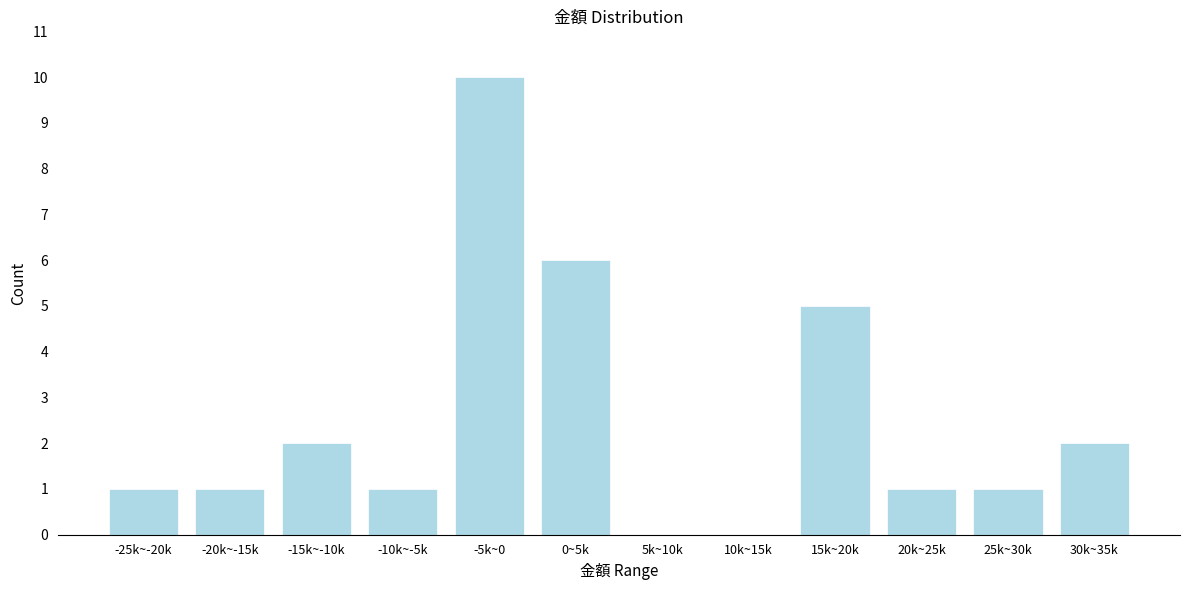

Reading left to right, what are all the values shown in this chart?

-25k~-20k=1	-20k~-15k=1	-15k~-10k=2	-10k~-5k=1	-5k~0=10	0~5k=6	5k~10k=0	10k~15k=0	15k~20k=5	20k~25k=1	25k~30k=1	30k~35k=2